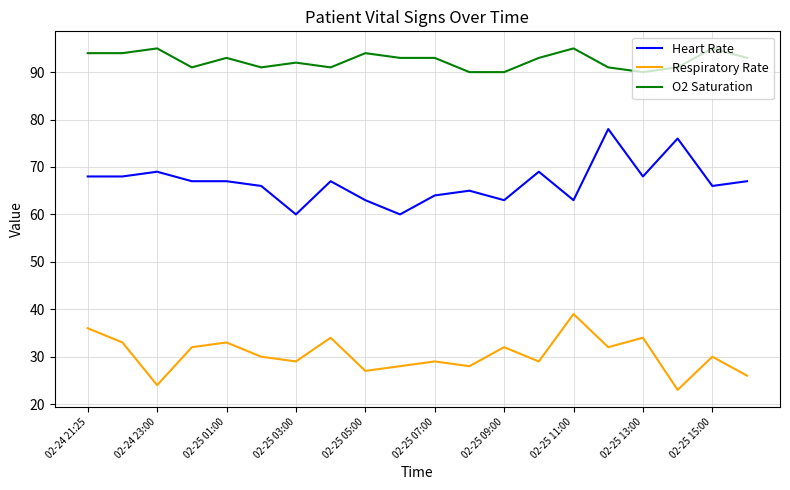

True or false: Heart Rate and Respiratory Rate cross at least once.

False